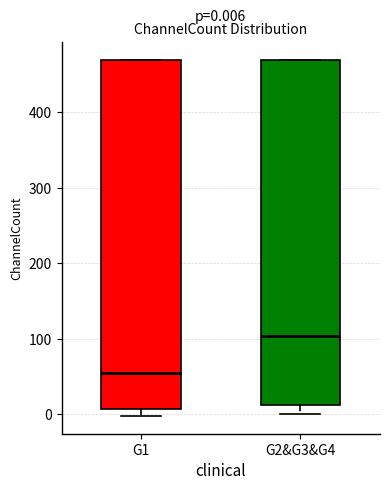

Which box's median line is the lowest?

G1